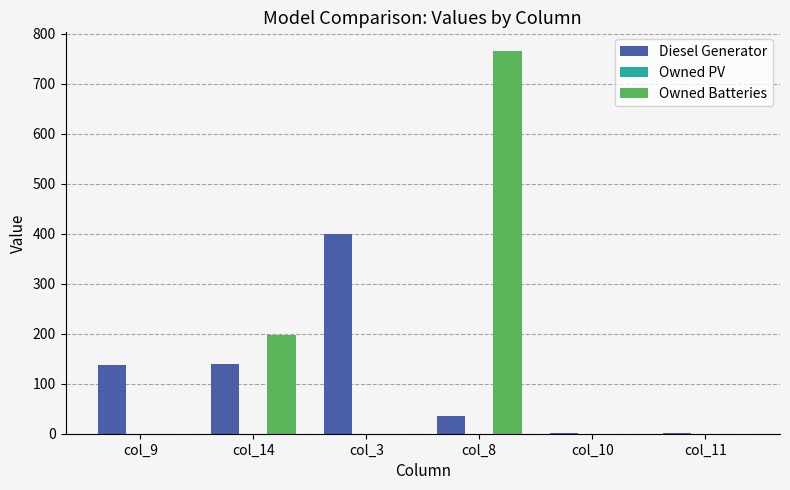

What is the greatest value displayed?

765